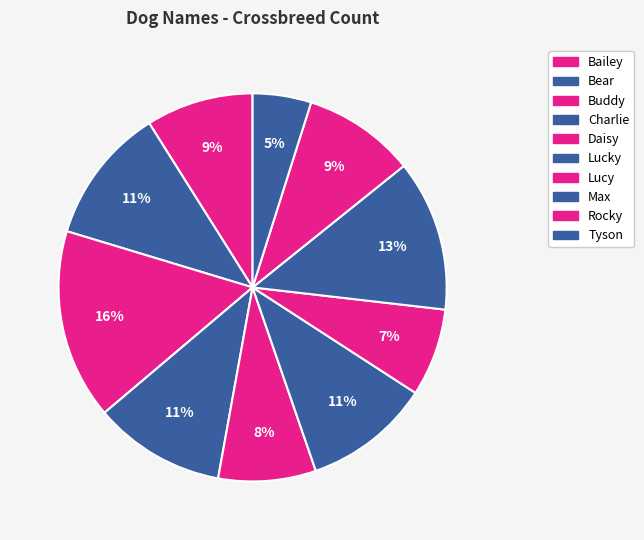

Which slice is the largest?

Buddy